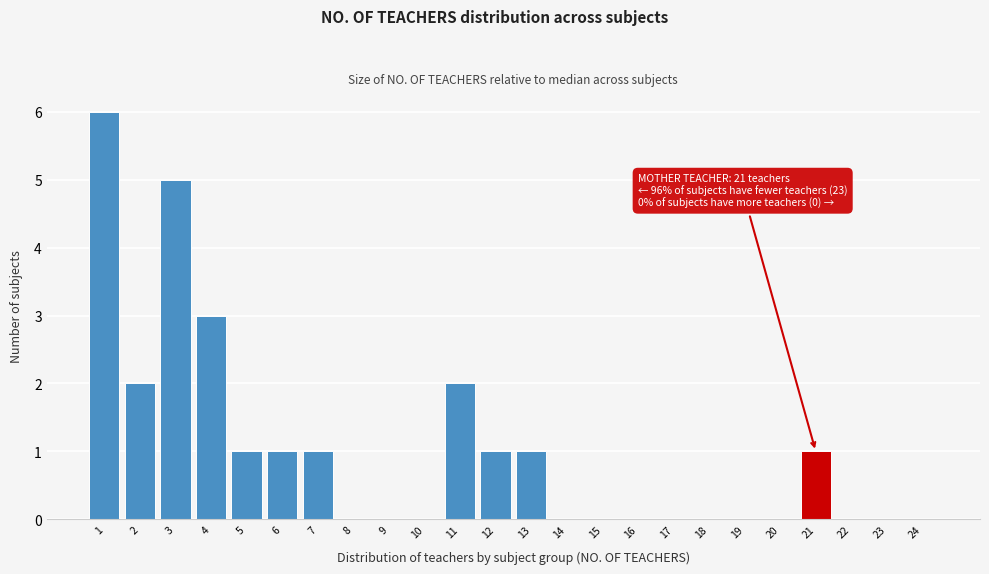

Over which range of the x-axis is the bar tallest?

0.5 to 1.5